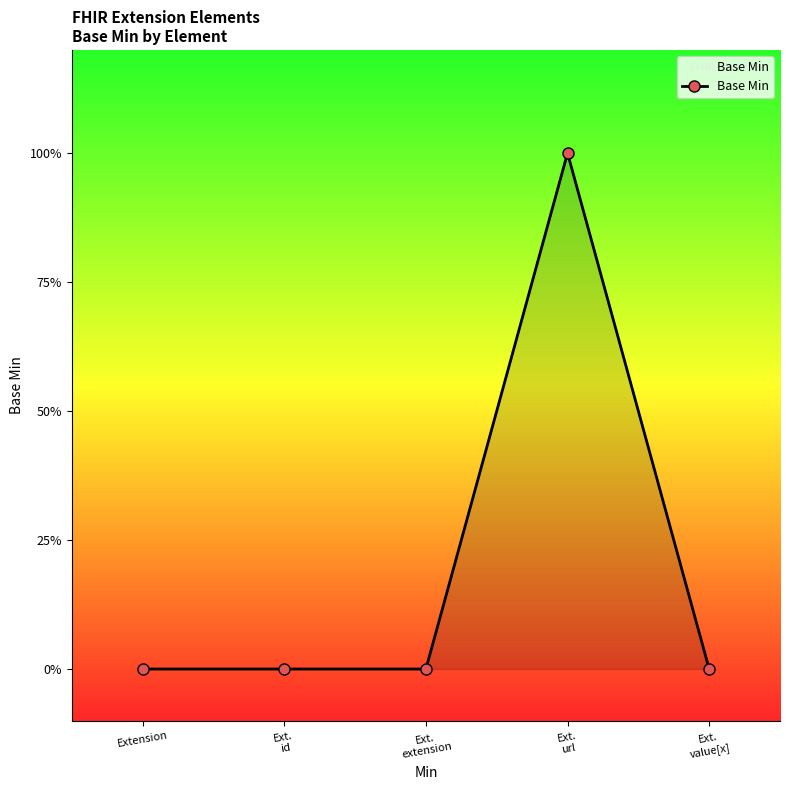

What is the difference between the maximum and minimum values?

1